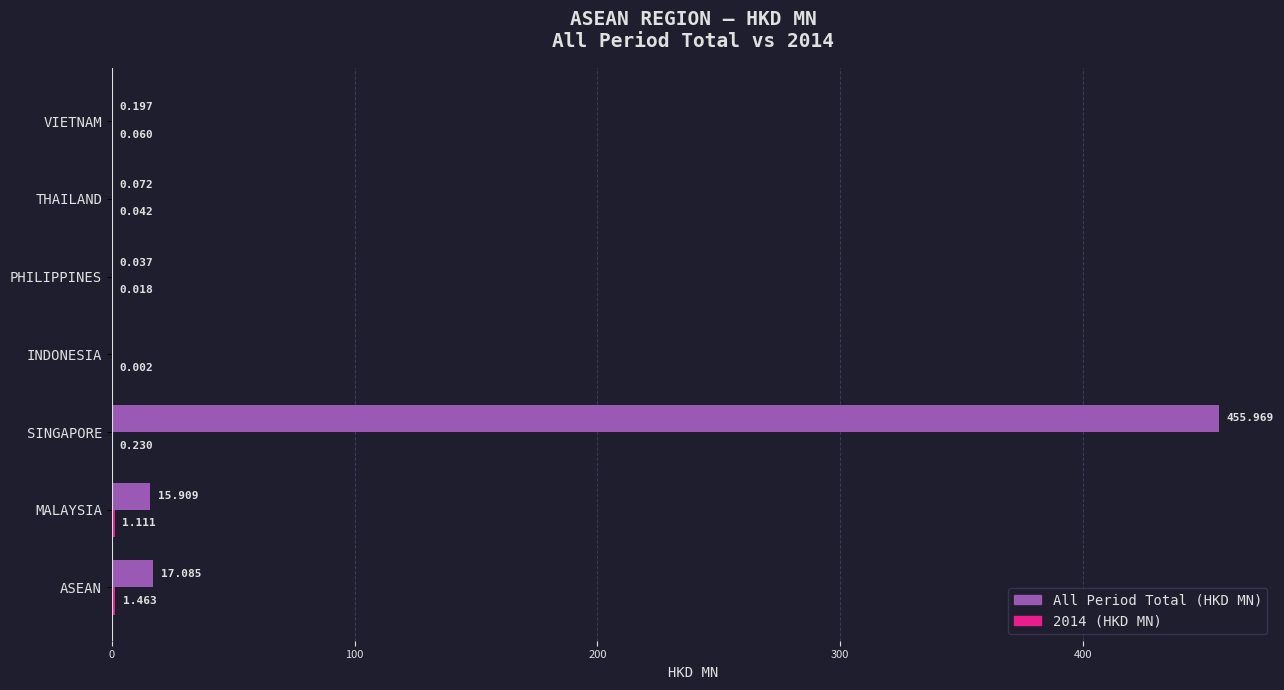

Between SINGAPORE and PHILIPPINES, which series saw the biggest shift?

All Period Total (HKD MN)